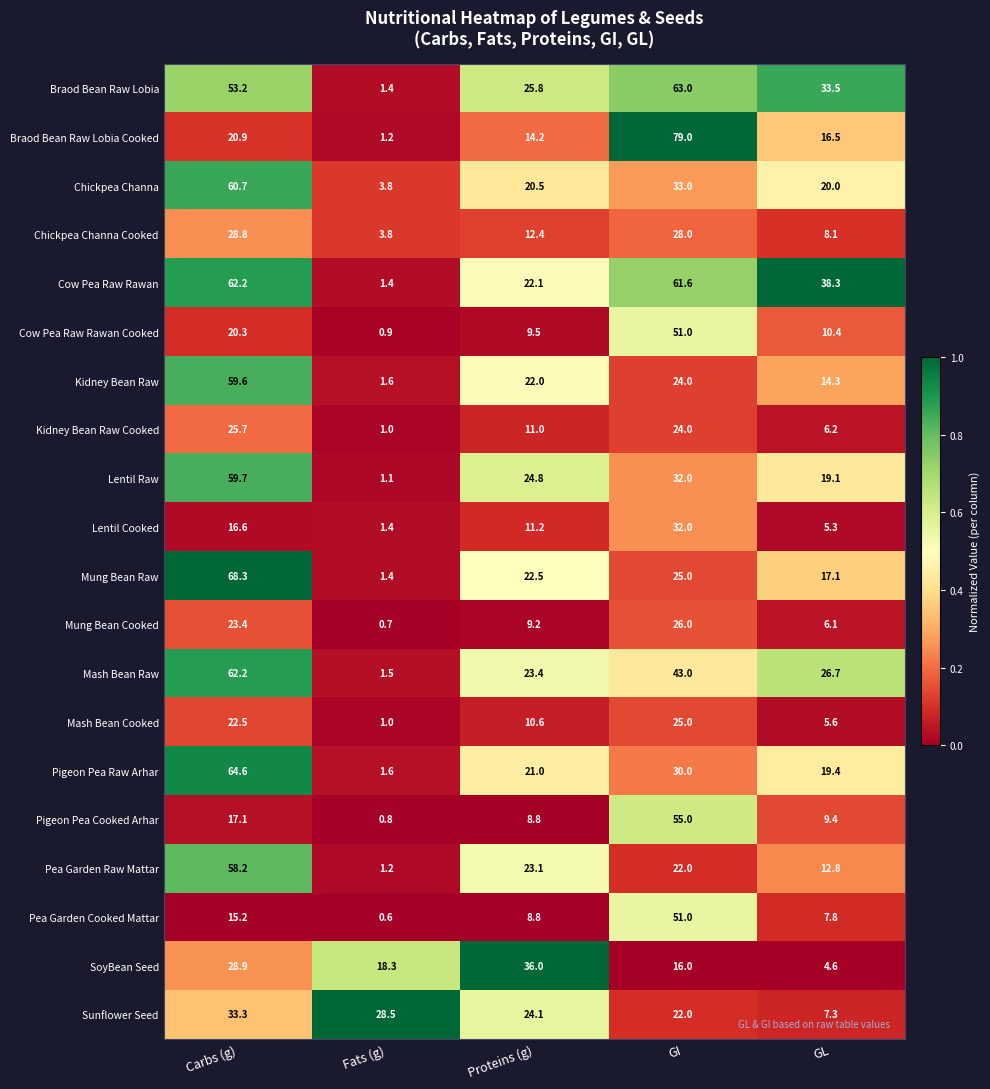

How many categories are shown in the chart?

5